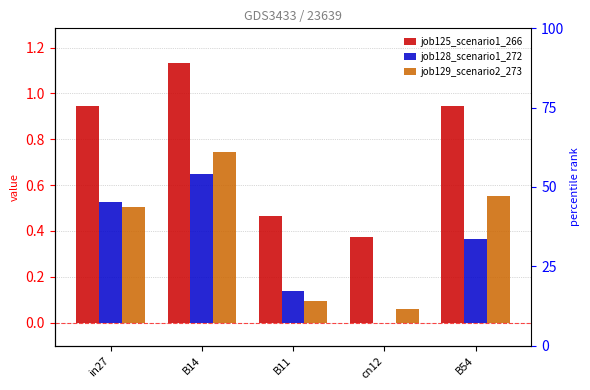

Between in27 and B14, which series saw the biggest shift?

job129_scenario2_273